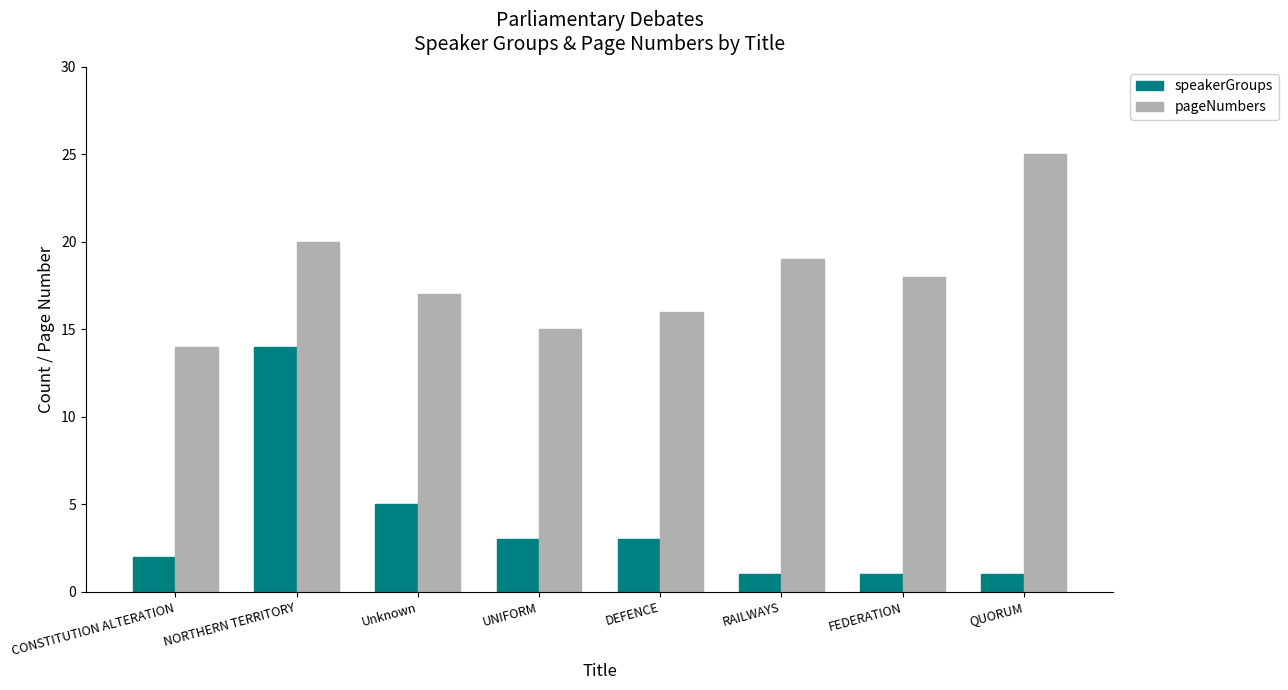

What is the minimum value for speakerGroups?

1